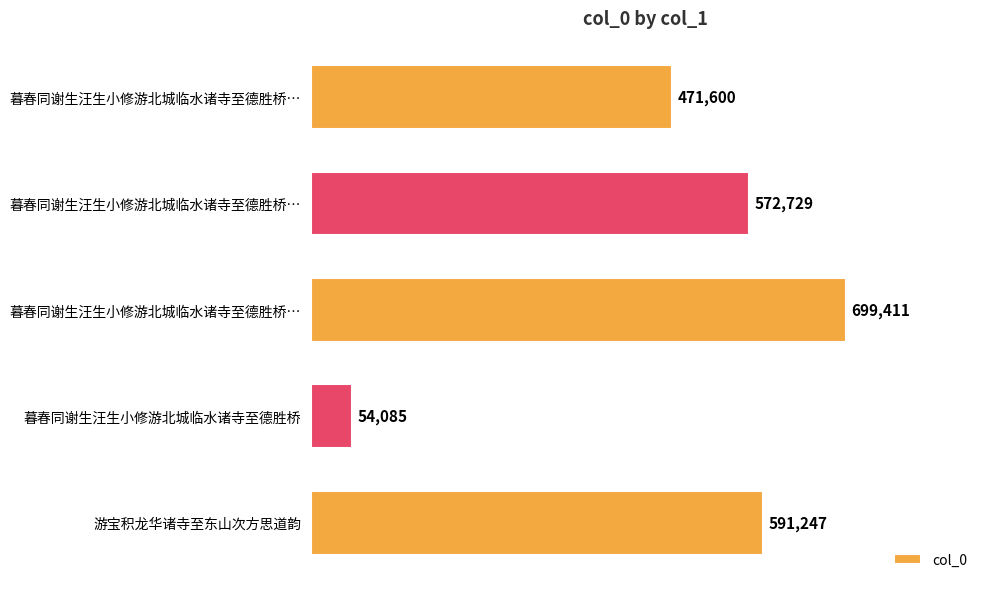

How many categories are shown in the chart?

5